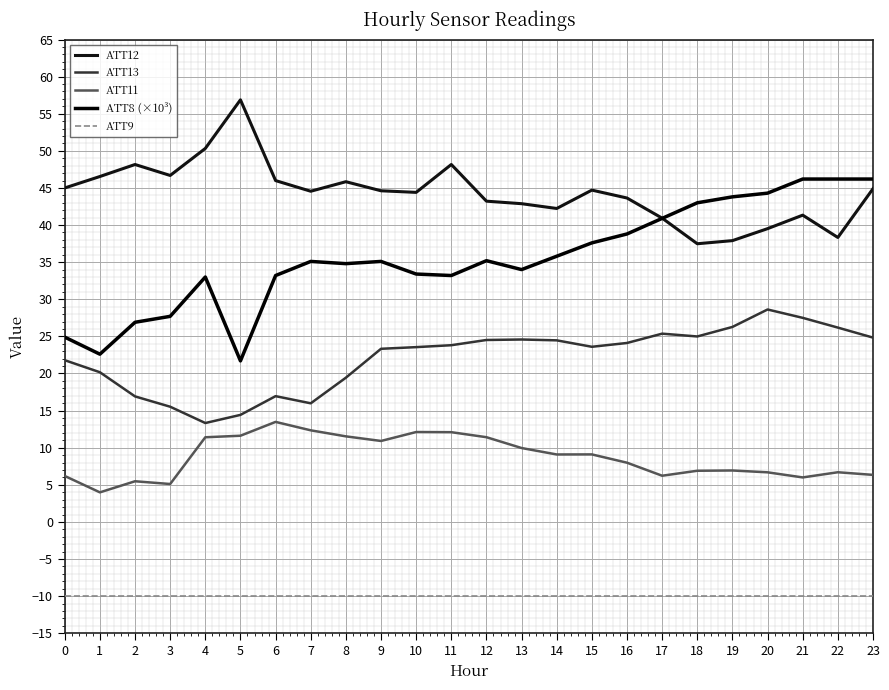

Reading left to right, list all the values displayed in this chart.

ATT12: 0=45.0	1=46.5	2=48.2	3=46.7	4=50.3	5=56.9	6=46.0	7=44.6	8=45.8	9=44.6	10=44.4	11=48.2	12=43.2	13=42.9	14=42.2	15=44.7	16=43.6	17=40.9	18=37.5	19=37.9	20=39.5	21=41.3	22=38.3	23=44.9
ATT13: 0=21.8	1=20.2	2=16.9	3=15.5	4=13.3	5=14.4	6=16.9	7=16.0	8=19.4	9=23.3	10=23.6	11=23.8	12=24.5	13=24.6	14=24.5	15=23.6	16=24.1	17=25.4	18=25.0	19=26.3	20=28.6	21=27.5	22=26.2	23=24.8
ATT11: 0=6.2	1=4.0	2=5.5	3=5.1	4=11.4	5=11.6	6=13.5	7=12.3	8=11.5	9=10.9	10=12.1	11=12.1	12=11.4	13=10.0	14=9.1	15=9.1	16=8.0	17=6.2	18=6.9	19=6.9	20=6.7	21=6.0	22=6.7	23=6.3
ATT8 (×10³): 0=24.9	1=22.6	2=26.9	3=27.7	4=33.0	5=21.7	6=33.2	7=35.1	8=34.8	9=35.1	10=33.4	11=33.2	12=35.2	13=34.0	14=35.8	15=37.6	16=38.8	17=40.9	18=43.0	19=43.8	20=44.3	21=46.2	22=46.2	23=46.2
ATT9: 0=-10.0	1=-10.0	2=-10.0	3=-10.0	4=-10.0	5=-10.0	6=-10.0	7=-10.0	8=-10.0	9=-10.0	10=-10.0	11=-10.0	12=-10.0	13=-10.0	14=-10.0	15=-10.0	16=-10.0	17=-10.0	18=-10.0	19=-10.0	20=-10.0	21=-10.0	22=-10.0	23=-10.0